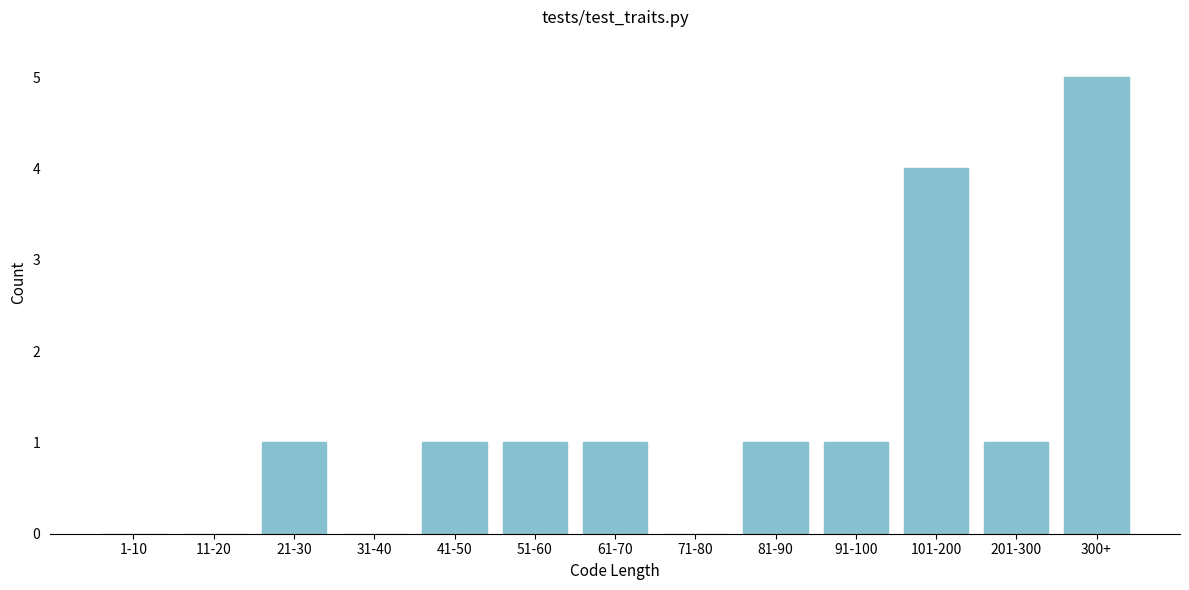

Reading left to right, list all the values displayed in this chart.

1-10=0	11-20=0	21-30=1	31-40=0	41-50=1	51-60=1	61-70=1	71-80=0	81-90=1	91-100=1	101-200=4	201-300=1	300+=5